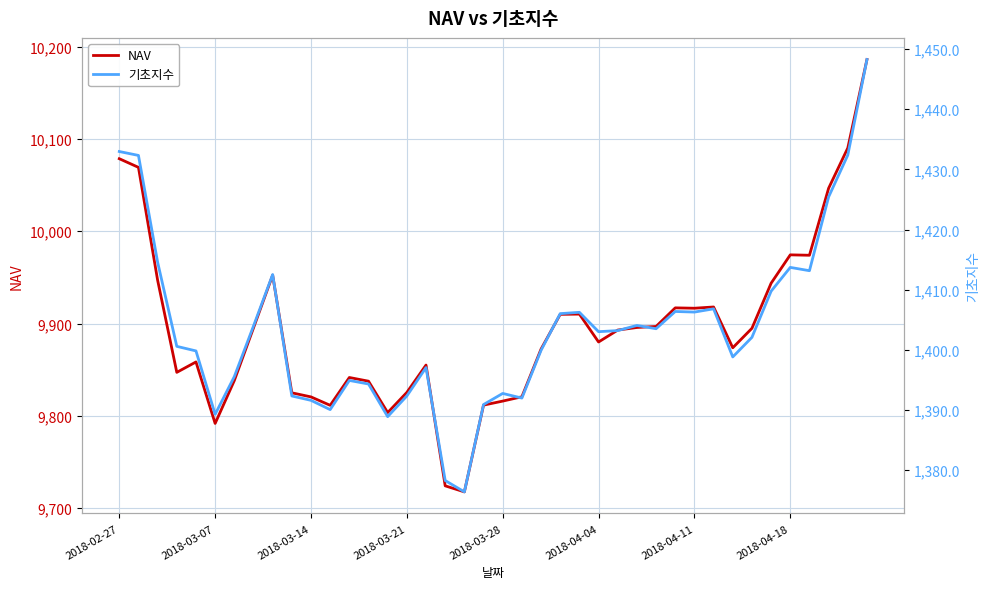

Which has a higher value, 36 or 39?

39